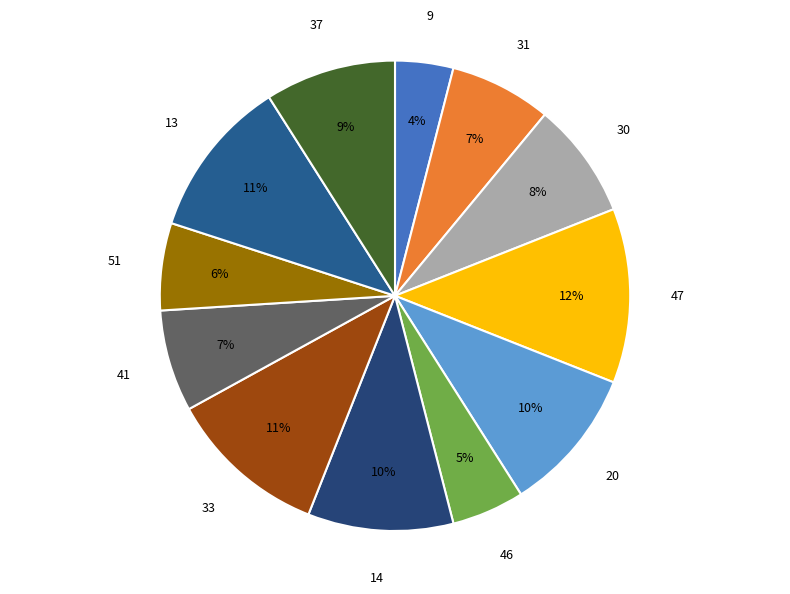

Is it true that 30 is 13% of the pie?

False